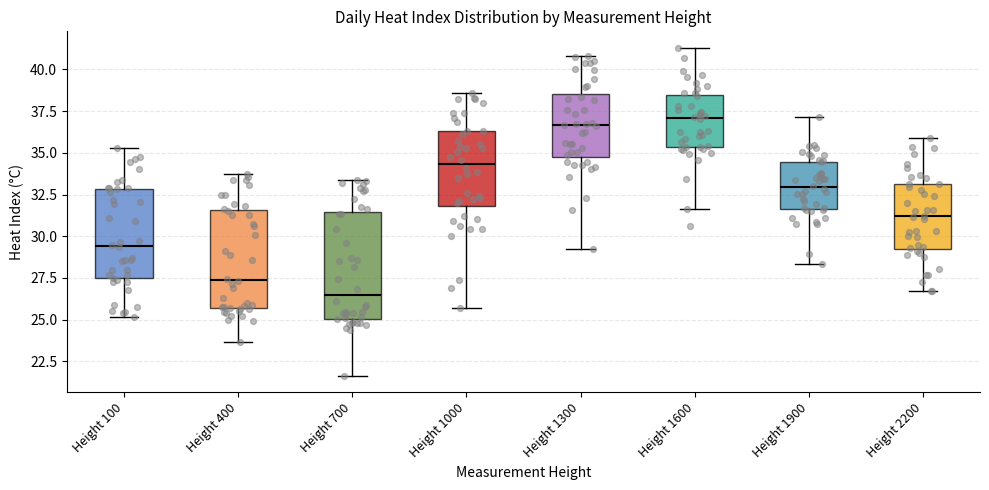

Reading left to right, read every box against the y-axis: the position of its median line, the range the box covers, and the ends of its whiskers. The values are not printed on the chart, so give them approximately, as read against the axis.

Height 100: median 29.5, box 27.5 to 33.0, whiskers 25.0 to 35.5
Height 400: median 27.5, box 25.5 to 31.5, whiskers 23.5 to 33.5
Height 700: median 26.5, box 25.0 to 31.5, whiskers 21.5 to 33.5
Height 1000: median 34.5, box 32.0 to 36.5, whiskers 25.5 to 38.5
Height 1300: median 36.5, box 34.5 to 38.5, whiskers 29.0 to 41.0
Height 1600: median 37.0, box 35.5 to 38.5, whiskers 31.5 to 41.5
Height 1900: median 33.0, box 31.5 to 34.5, whiskers 28.5 to 37.0
Height 2200: median 31.0, box 29.0 to 33.0, whiskers 26.5 to 36.0